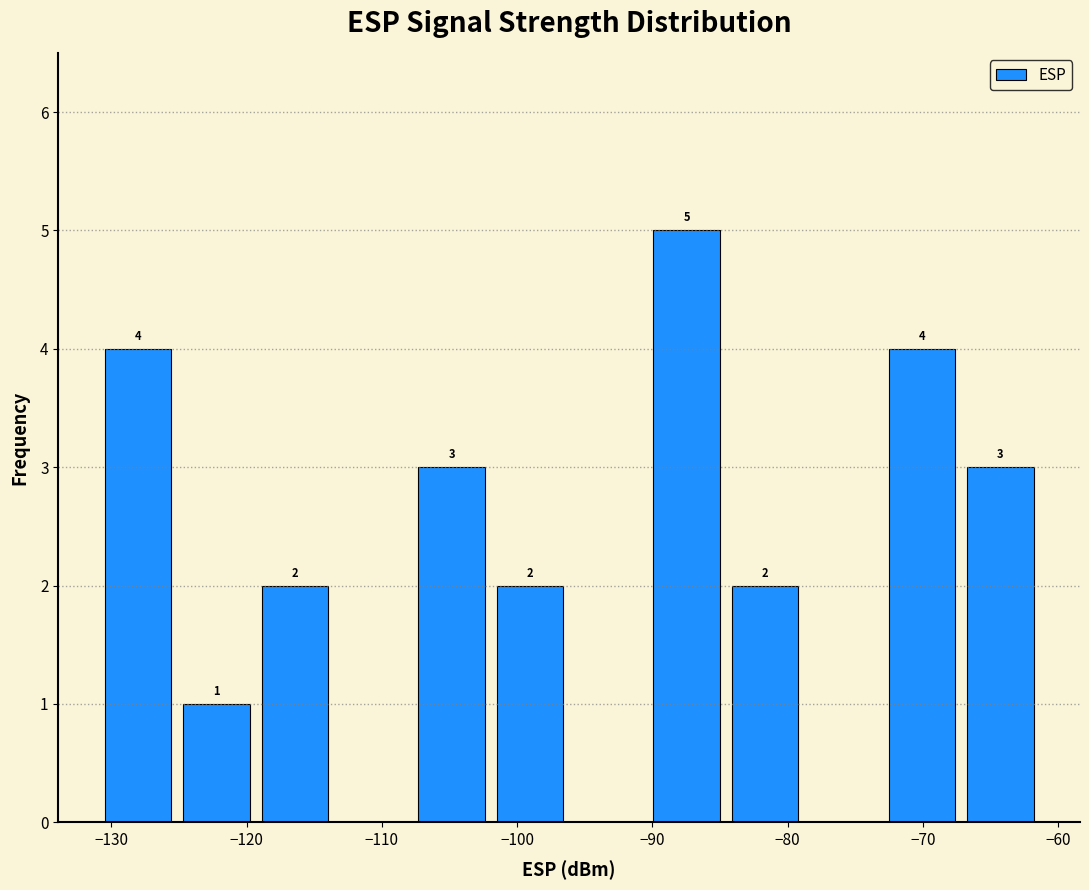

Over which range of the x-axis is the bar tallest?

-90 to -85